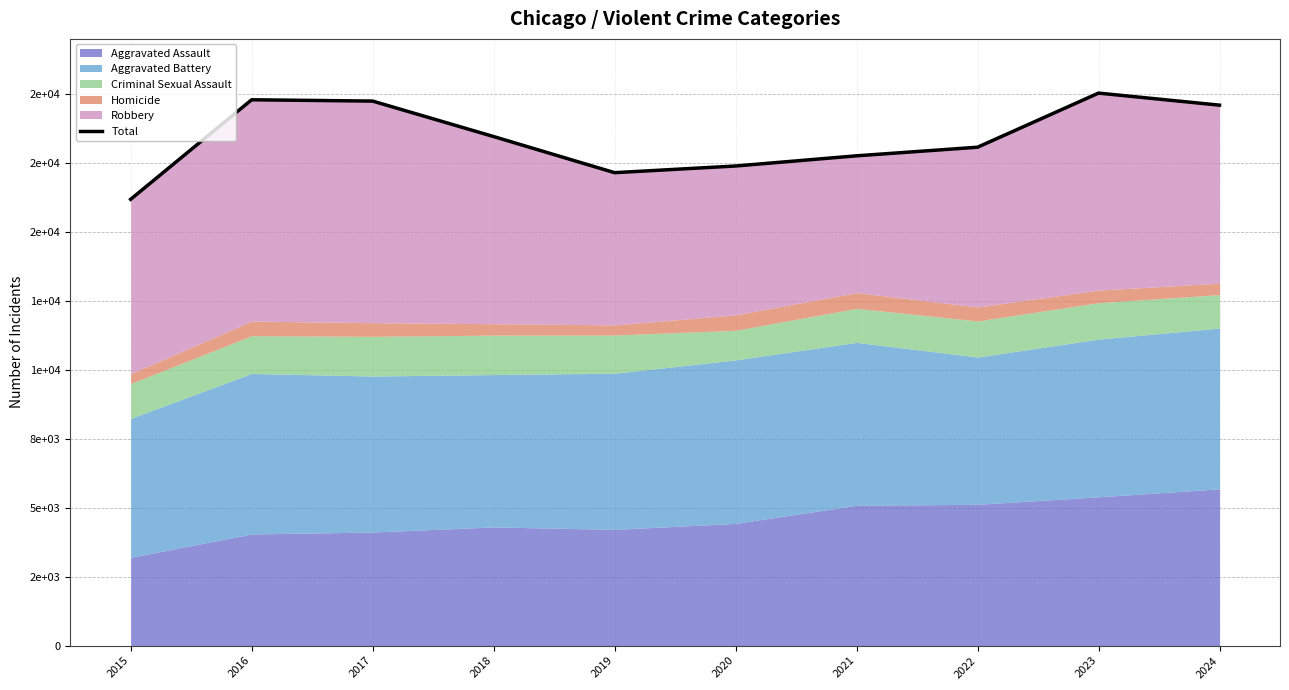

What is the minimum value shown in the chart?

16183